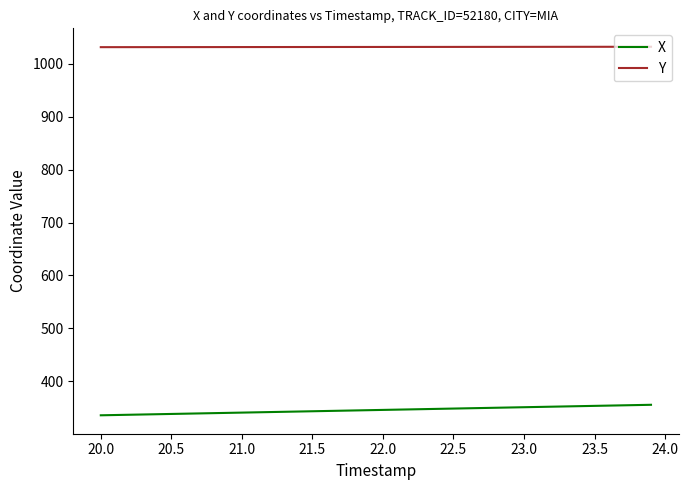

What is the minimum value shown in the chart?

335.5